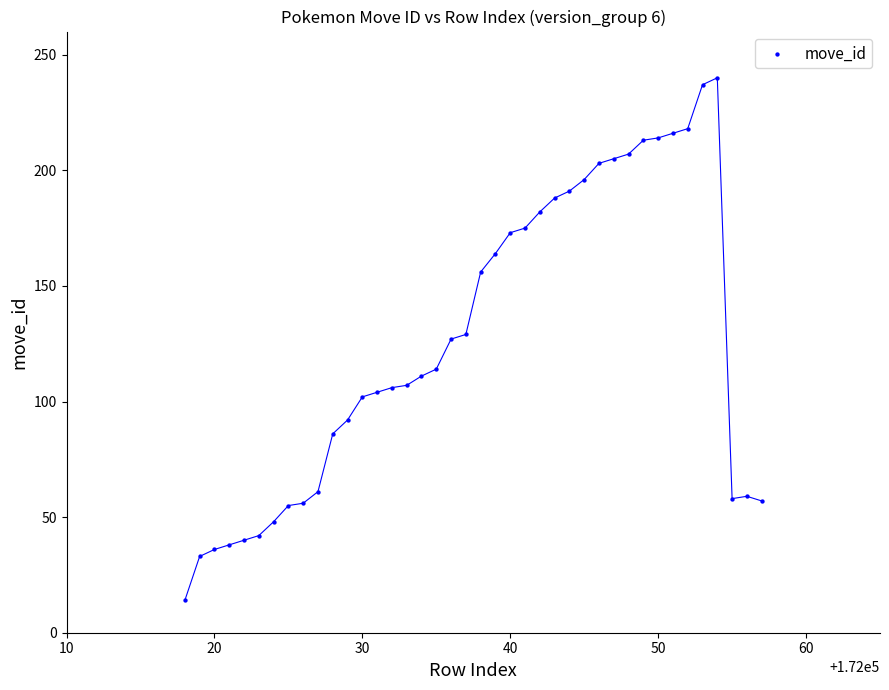

What is the range of Y values (max minus min)?

226